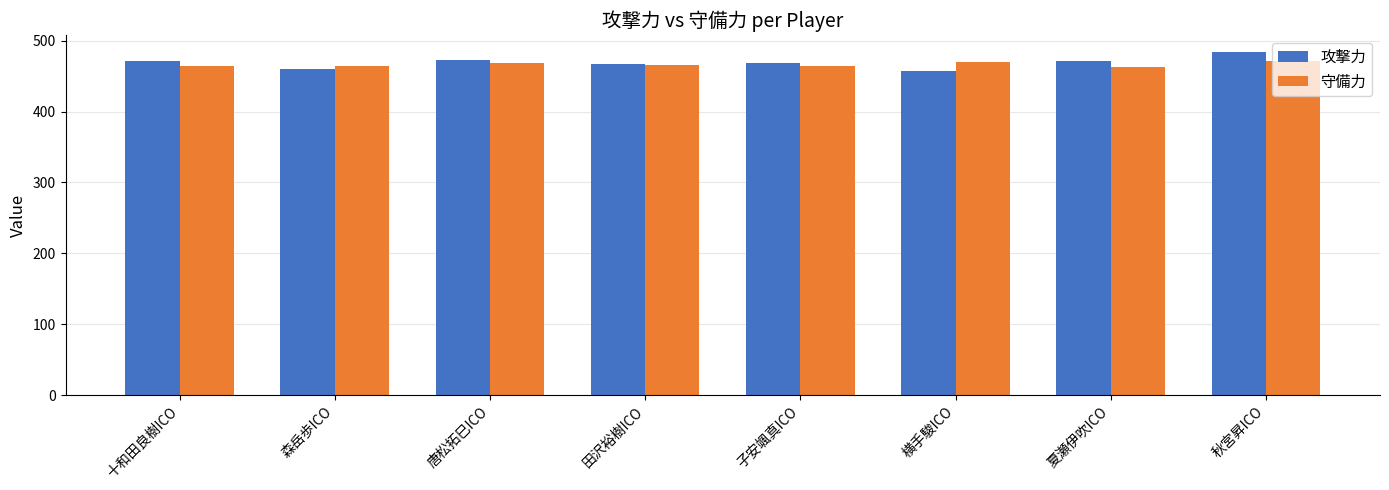

What is the maximum value for 守備力?

472